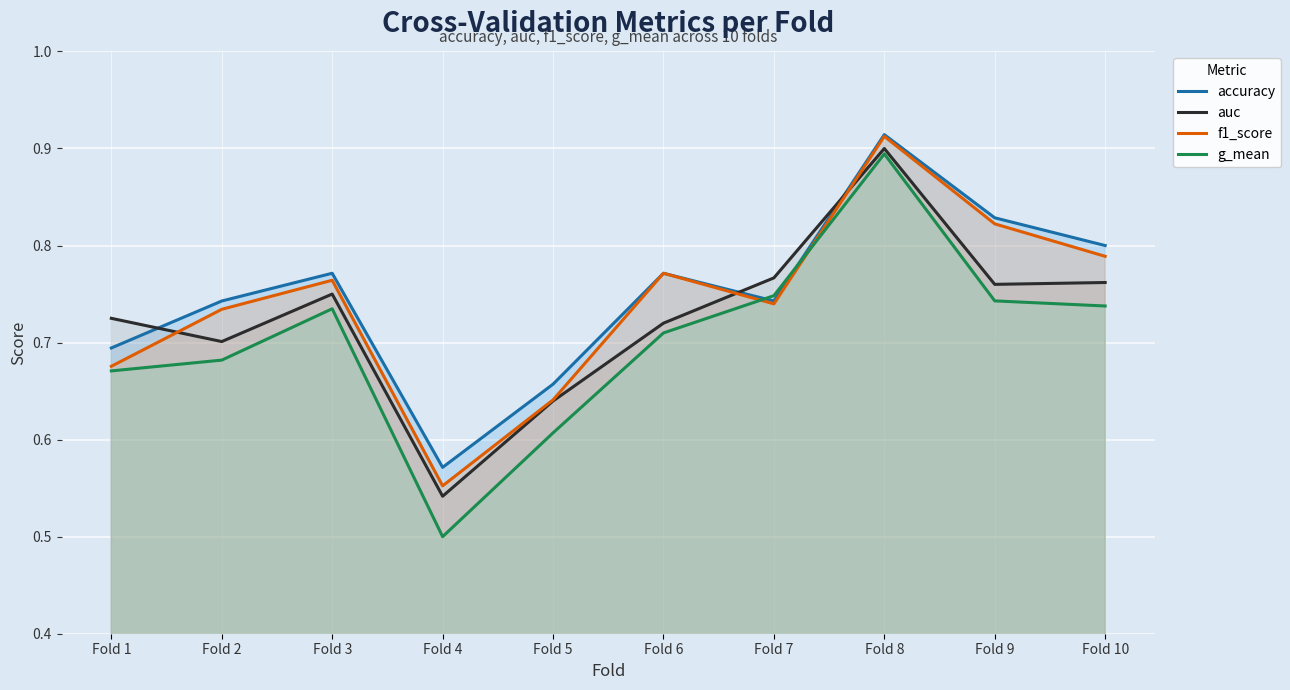

What is the sum of all auc values?

7.3